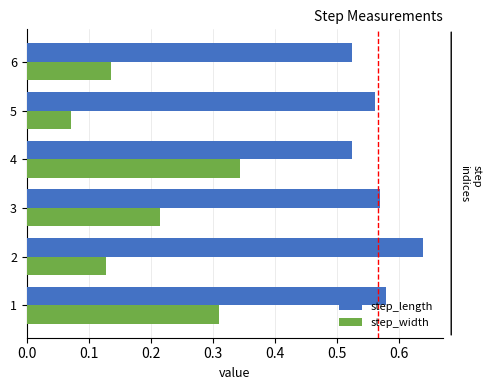

Which label corresponds to the smallest value in the chart?

5